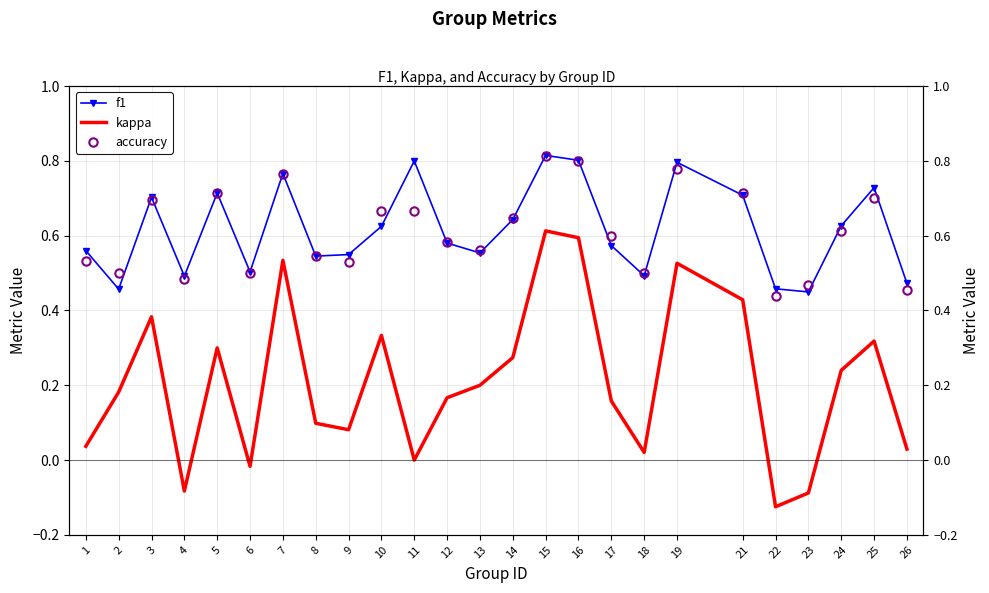

True or false: kappa and f1 intersect in this chart.

False